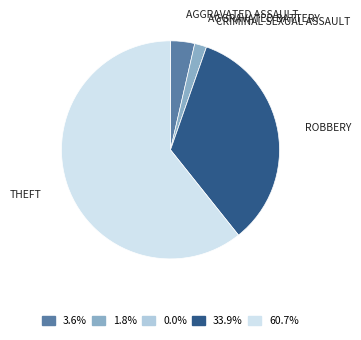

Is there a majority slice in this chart?

Yes